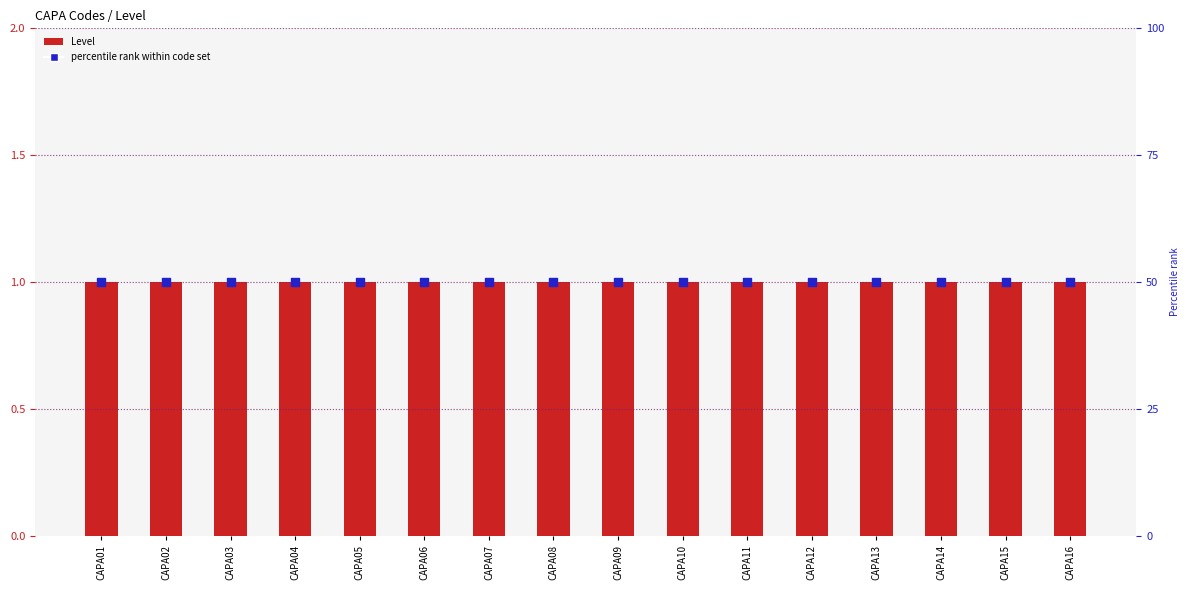

Which series reaches the minimum Y coordinate?

Level